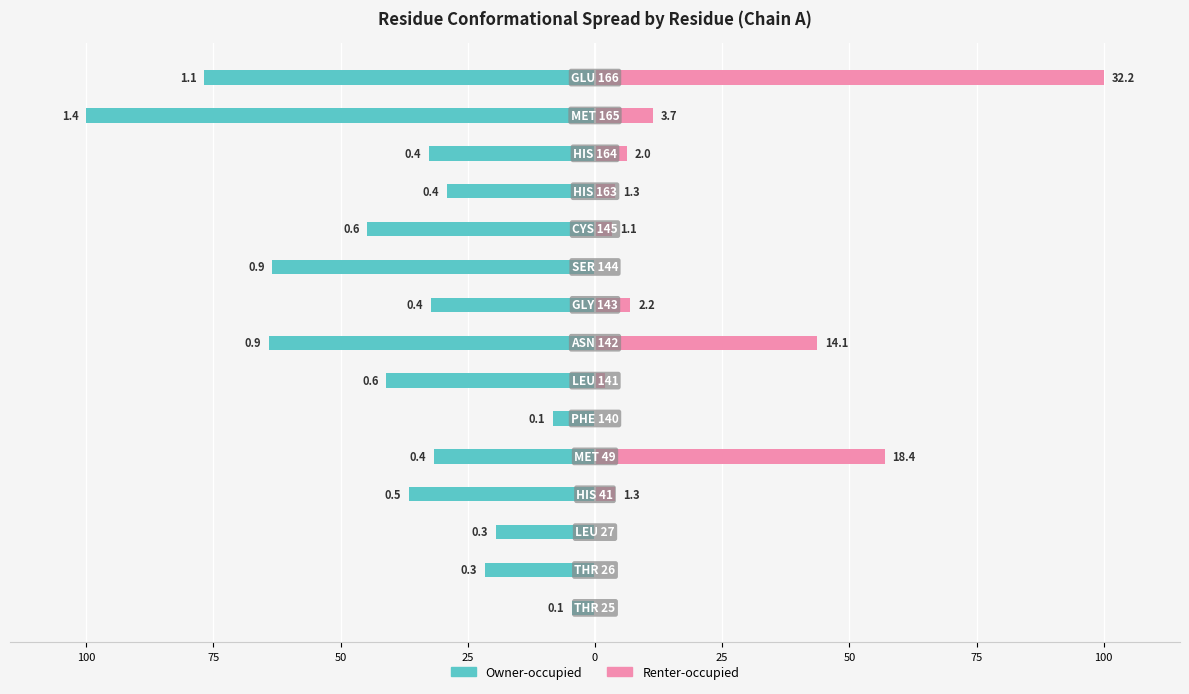

Between 25 and 0, which series saw the biggest shift?

Renter-occupied